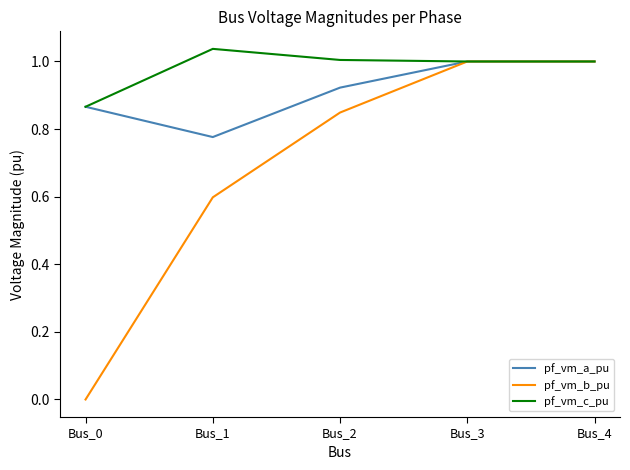

Is it true that pf_vm_c_pu equals 1.7 at Bus_2?

False